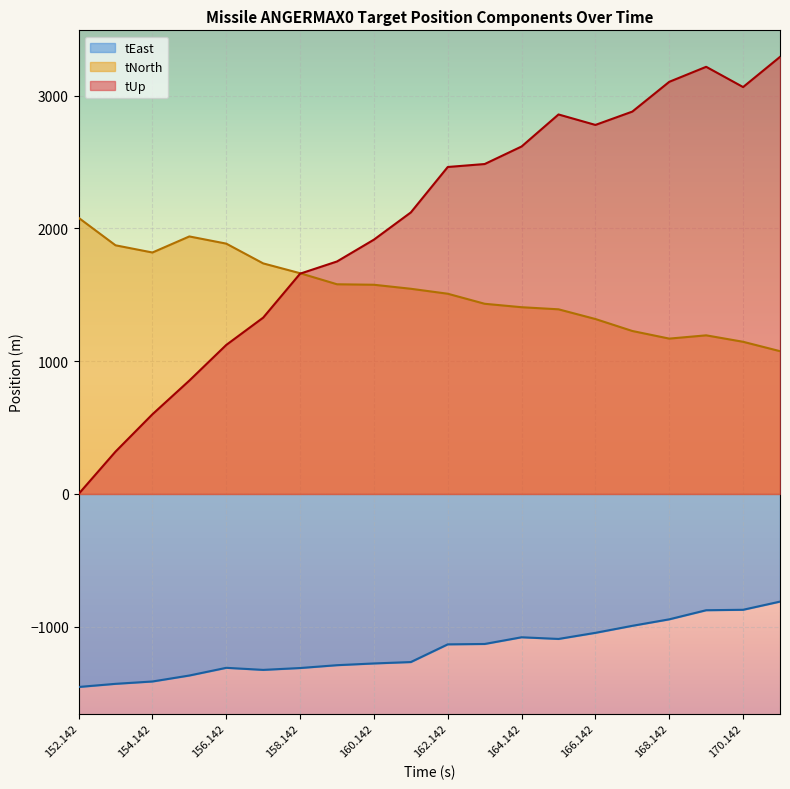

At 161.142, list the series in order from smallest to largest.

tEast, tNorth, tUp